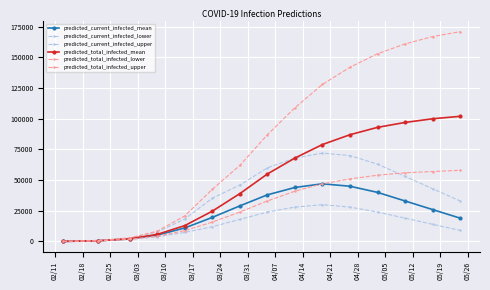

How many lines are shown in the chart?

6